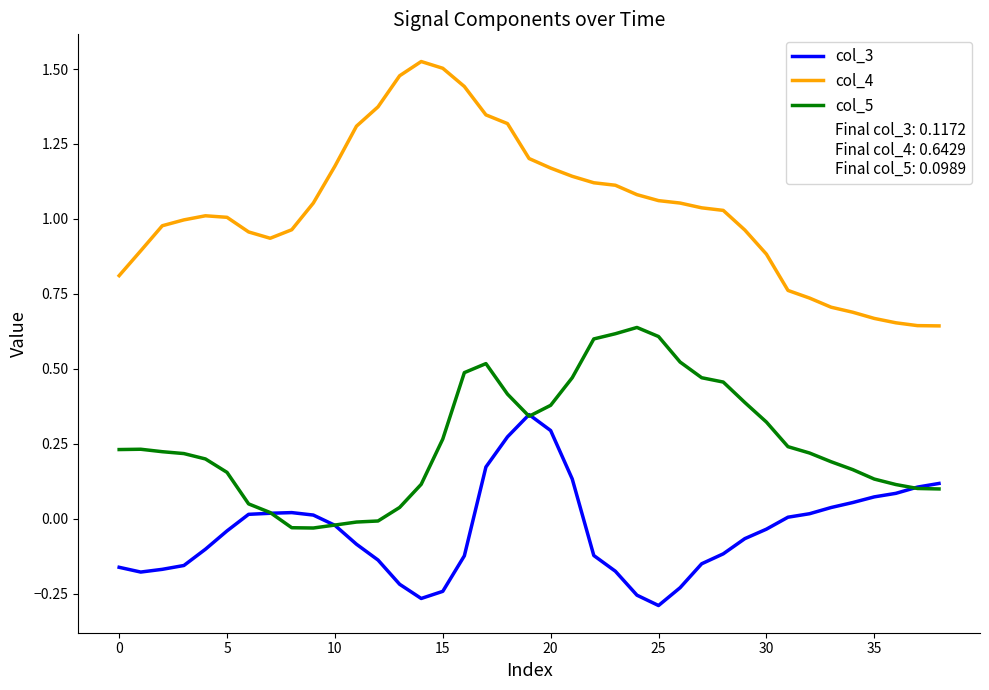

Which series has the widest spread of values?

col_4